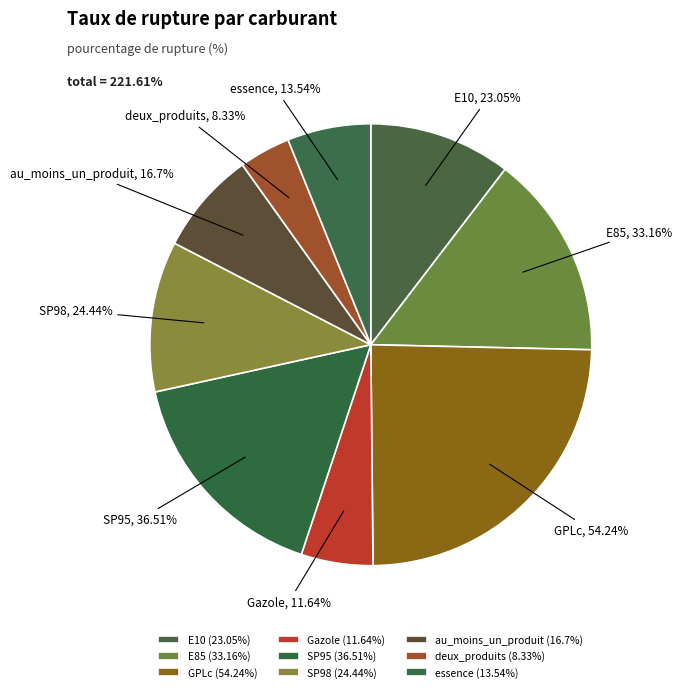

Does any single category account for the majority?

No